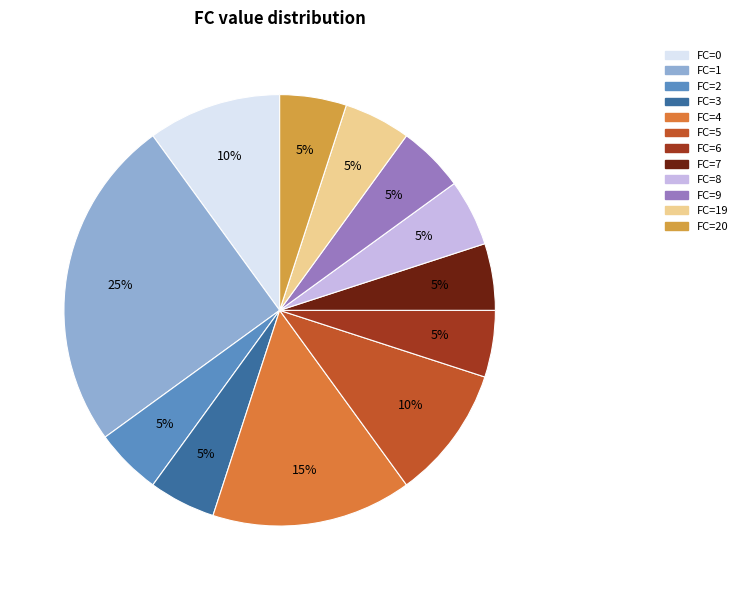

How many slices are in this pie chart?

12